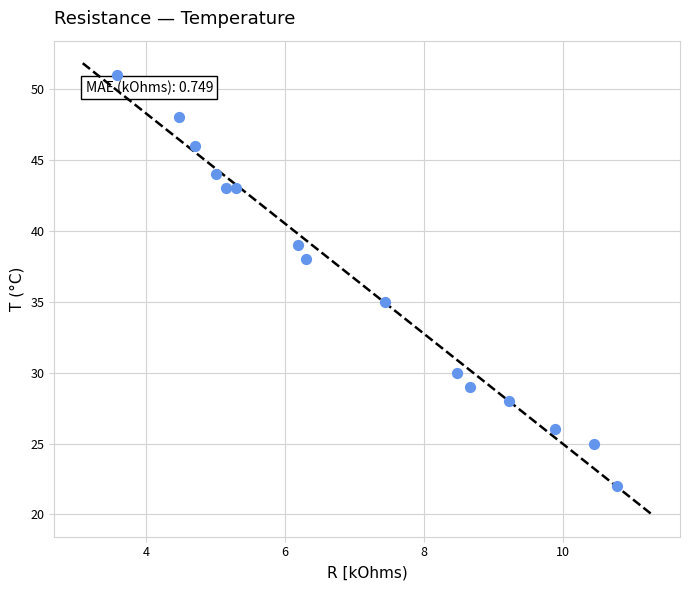

What is the range of Y values (max minus min)?

29